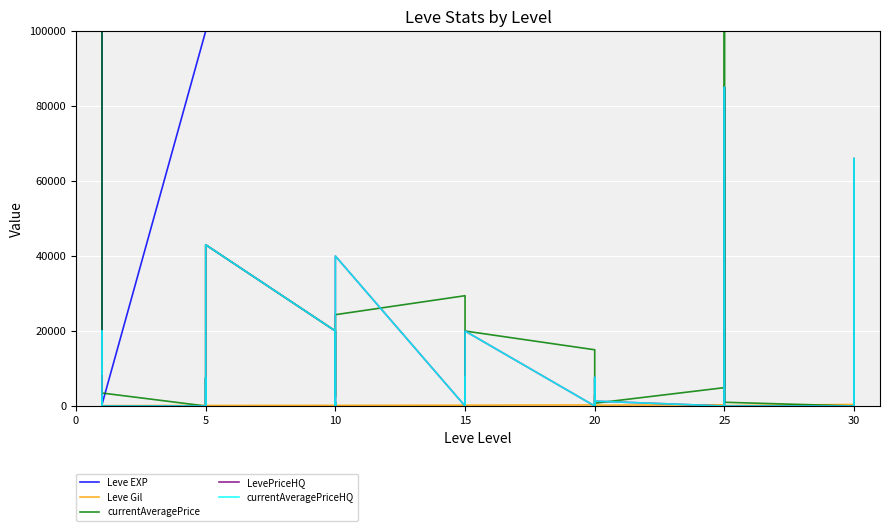

Is this an area chart (filled region under the line)?

No